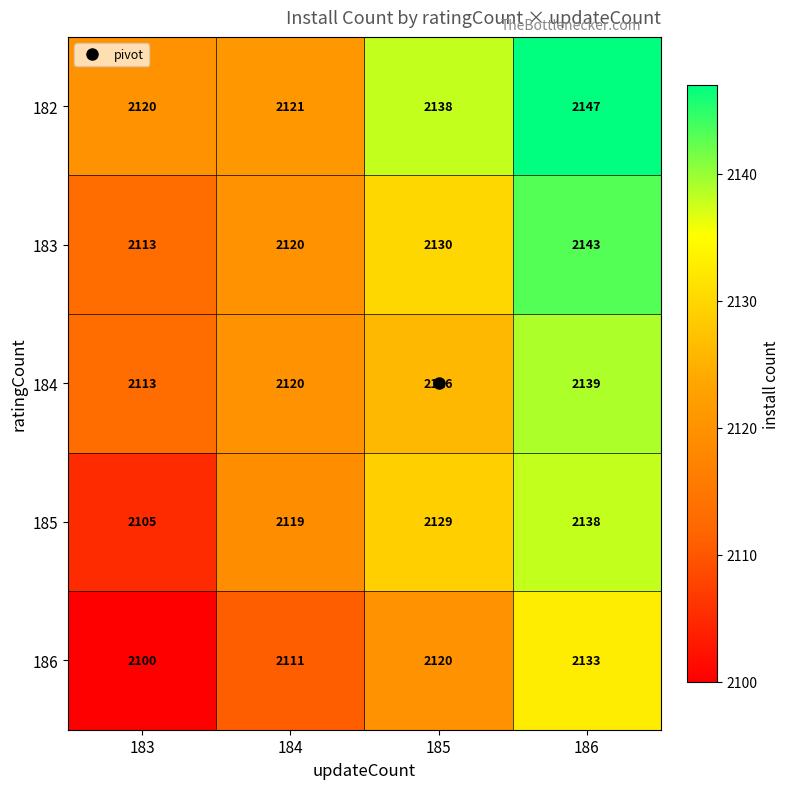

What is the difference between the 184 values at 184 and 186?

19